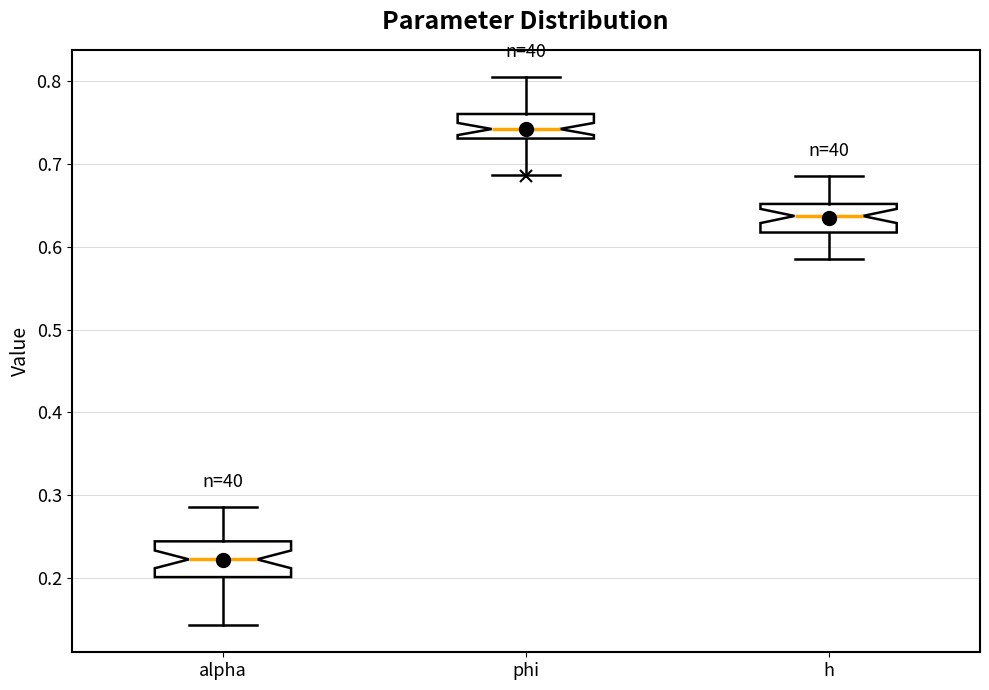

Reading left to right, transcribe this box plot: for each box, give where its median line is, the range the box spans, and where its two whiskers end, as read against the y-axis. The values are not printed on the chart, so give them approximately, as read against the axis.

alpha: median 0.22, box 0.20 to 0.24, whiskers 0.14 to 0.29
phi: median 0.74, box 0.73 to 0.76, whiskers 0.69 to 0.80
h: median 0.64, box 0.62 to 0.65, whiskers 0.59 to 0.68